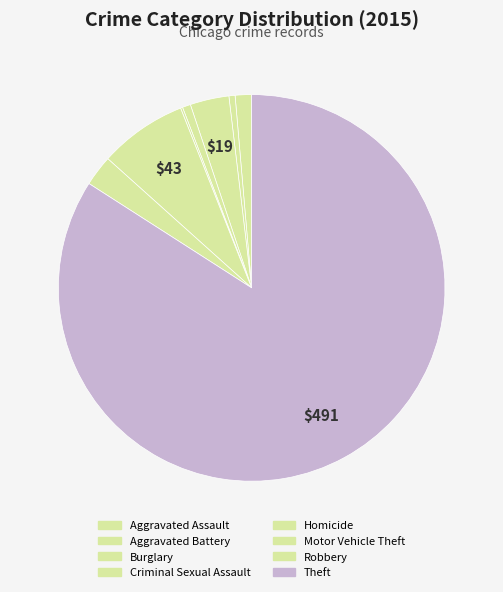

Count the number of slices in the pie.

8